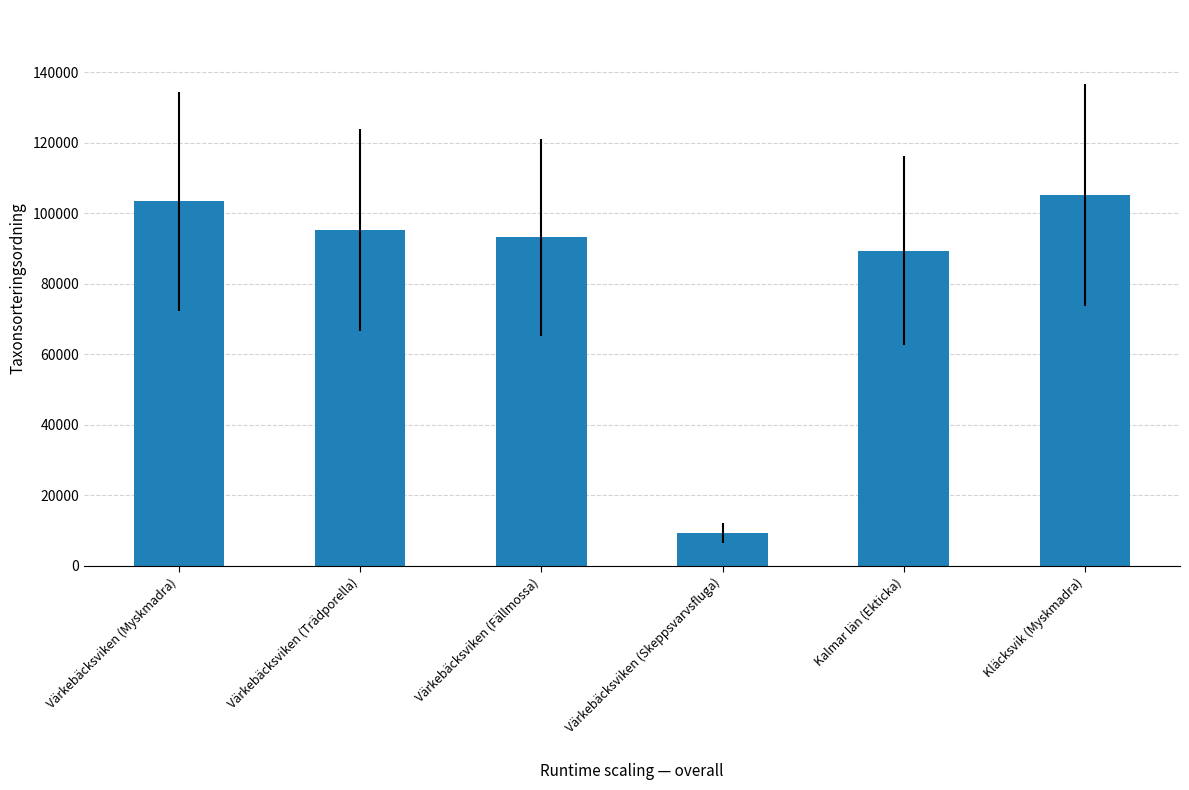

Are the bars grouped side by side (vs. stacked)?

No